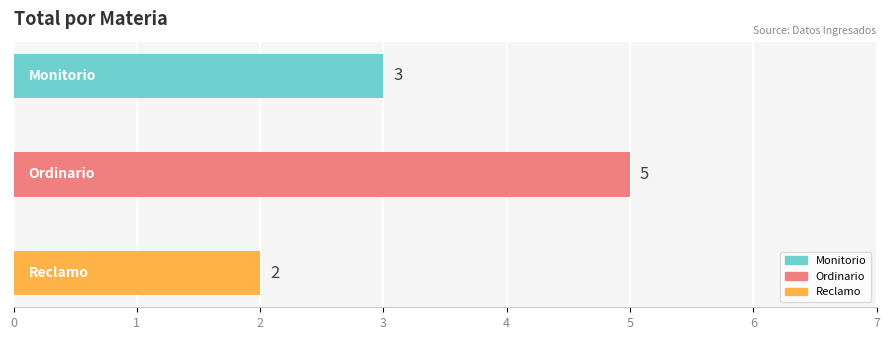

Are the bars grouped side by side (vs. stacked)?

No